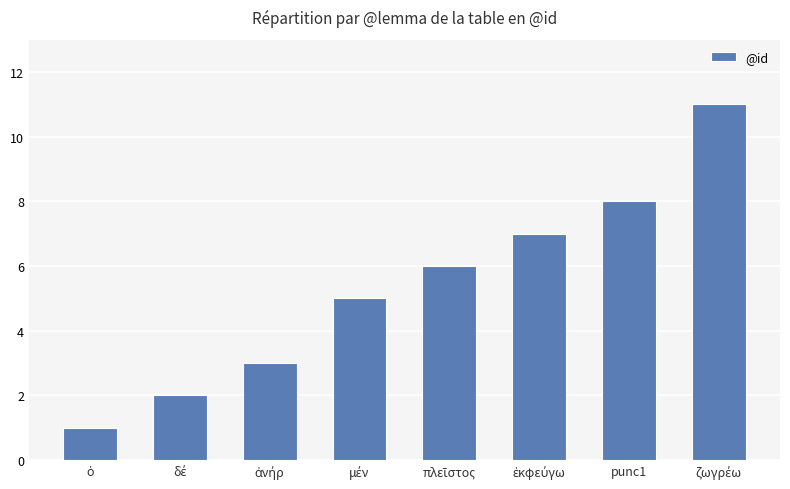

The value at punc1 is 4. True or false?

False